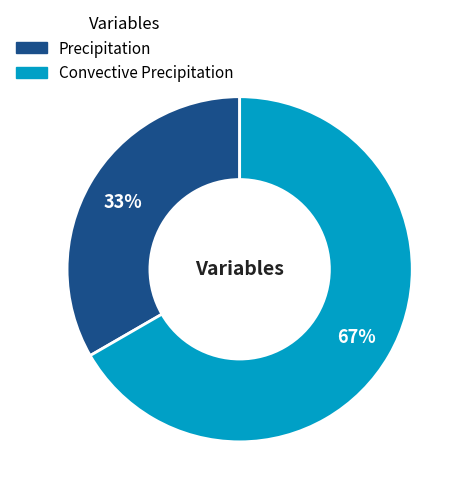

The Convective Precipitation slice represents 67% of the pie. True or false?

True